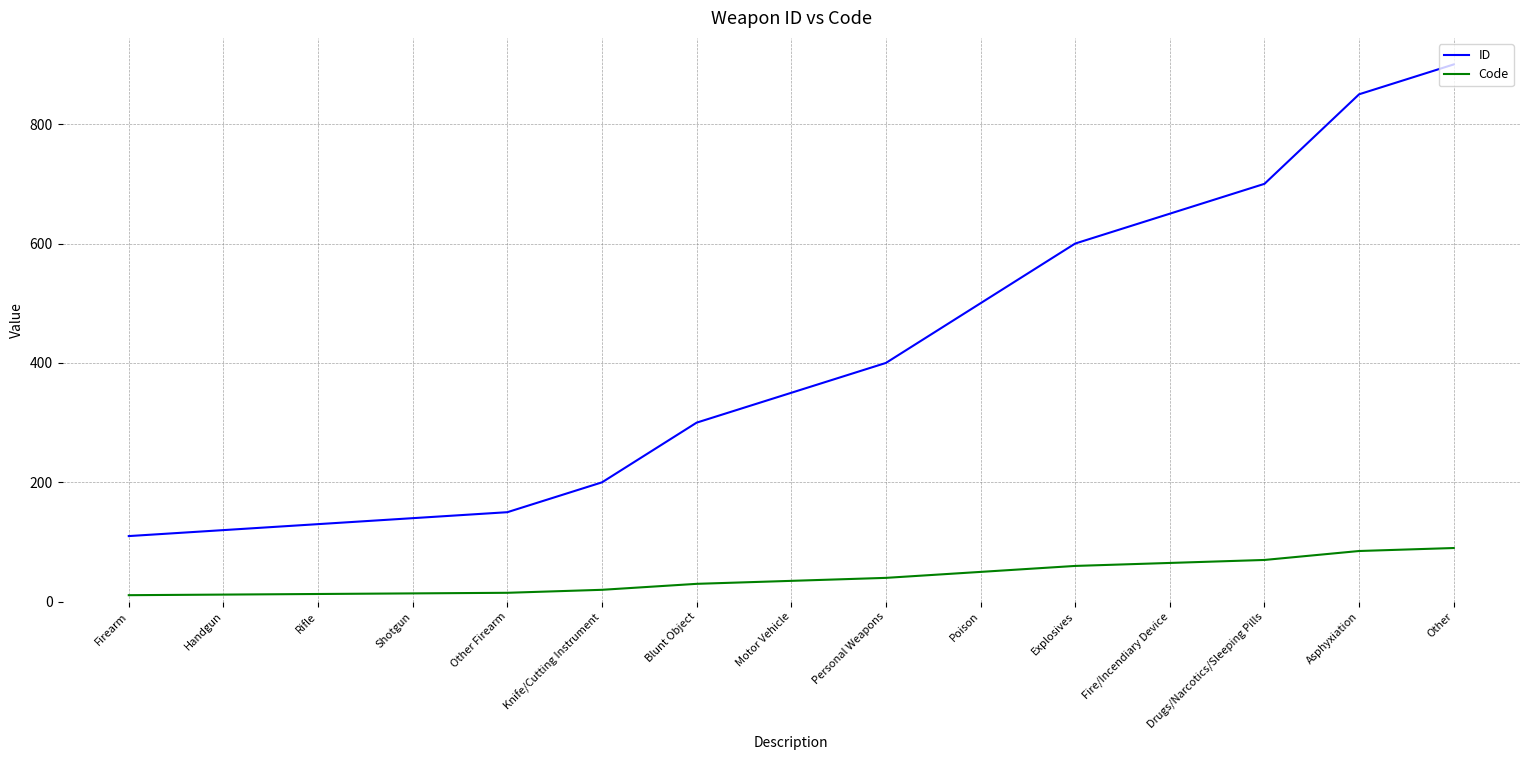

True or false: Code and ID intersect in this chart.

False